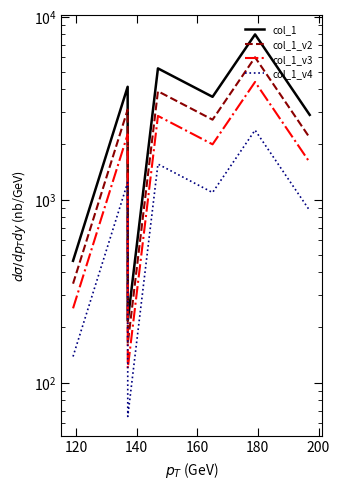

What is the lowest value of the col_1_v2 series?

163.2